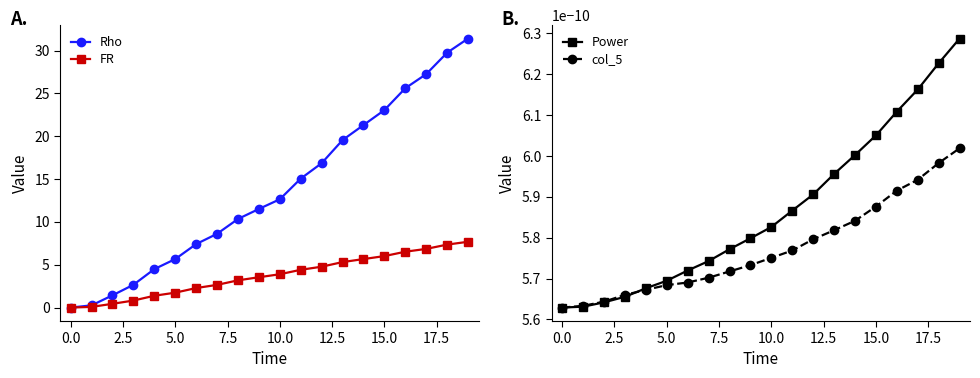

What is the value of the FR point at the 2nd from the left?

0.1